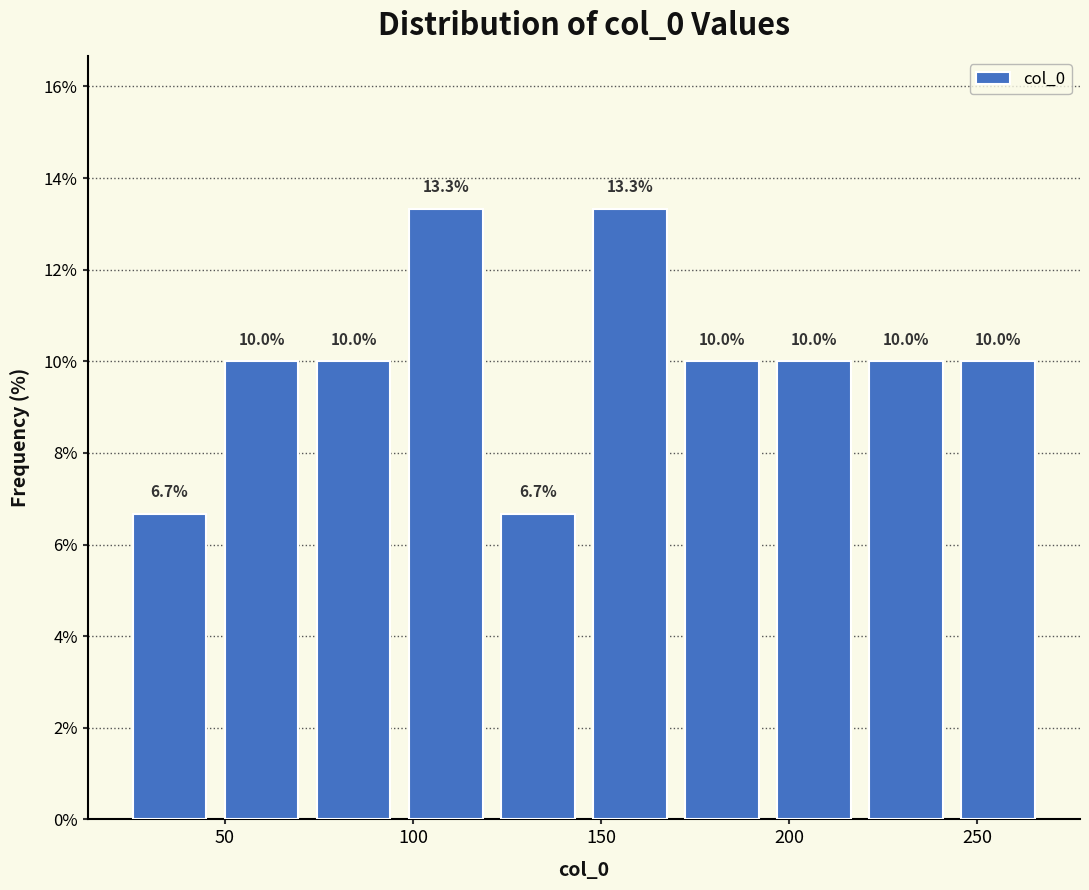

Reading left to right, transcribe this chart: for each bar, give the range it covers on the x-axis and its height. The bar edges are not printed on the chart, so give them approximately, as read against the axis.

25 to 50: 6.7
50 to 70: 10.0
70 to 95: 10.0
95 to 120: 13.3
120 to 145: 6.7
145 to 170: 13.3
170 to 195: 10.0
195 to 220: 10.0
220 to 245: 10.0
245 to 270: 10.0